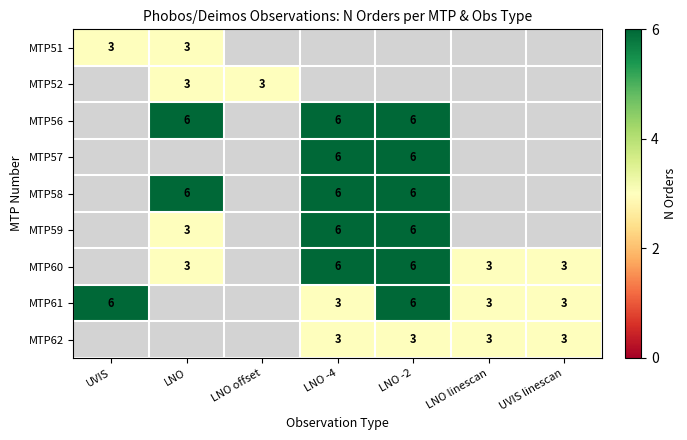

Is the value of MTP62 at LNO -2 greater than the value of MTP61 at UVIS?

No